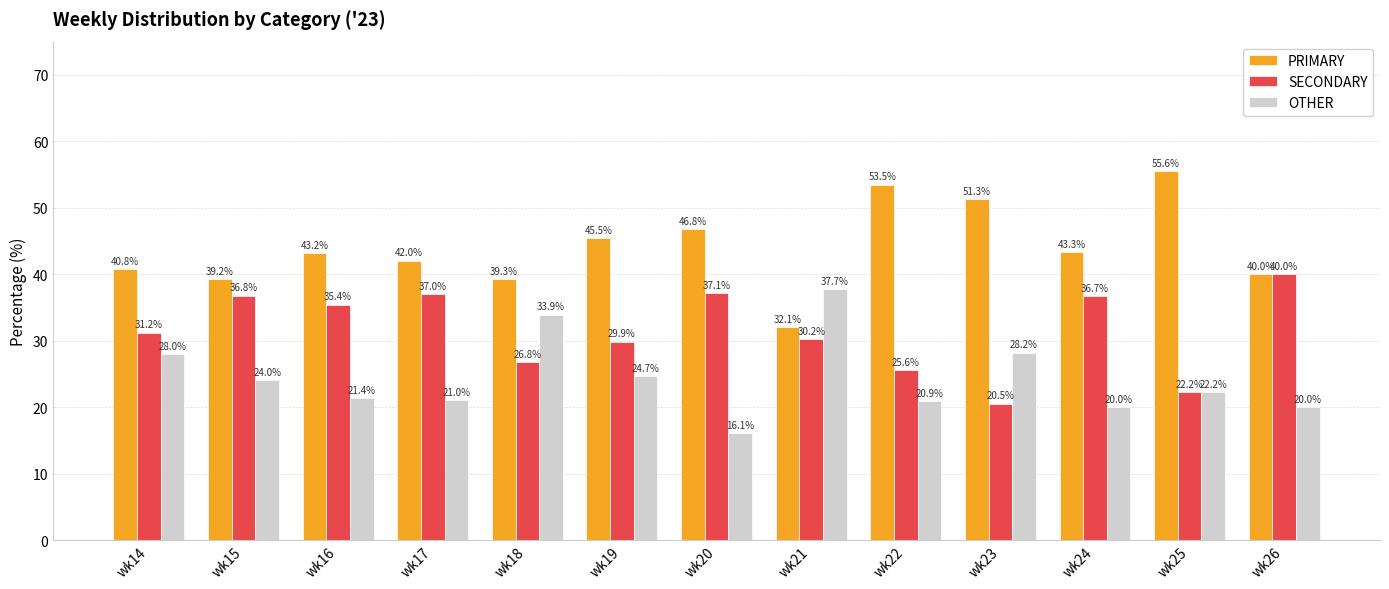

Reading left to right, extract all data points from this chart.

PRIMARY: wk14=40.8	wk15=39.2	wk16=43.2	wk17=42.0	wk18=39.3	wk19=45.5	wk20=46.8	wk21=32.1	wk22=53.5	wk23=51.3	wk24=43.3	wk25=55.6	wk26=40.0
SECONDARY: wk14=31.2	wk15=36.8	wk16=35.4	wk17=37.0	wk18=26.8	wk19=29.9	wk20=37.1	wk21=30.2	wk22=25.6	wk23=20.5	wk24=36.7	wk25=22.2	wk26=40.0
OTHER: wk14=28.0	wk15=24.0	wk16=21.4	wk17=21.0	wk18=33.9	wk19=24.7	wk20=16.1	wk21=37.7	wk22=20.9	wk23=28.2	wk24=20.0	wk25=22.2	wk26=20.0